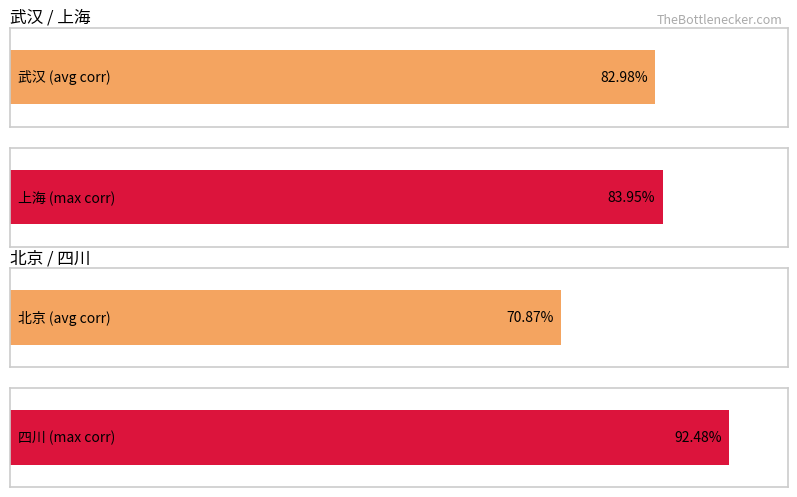

True or false: 北京 has a value of 1.4 at 2020-01-25.

False